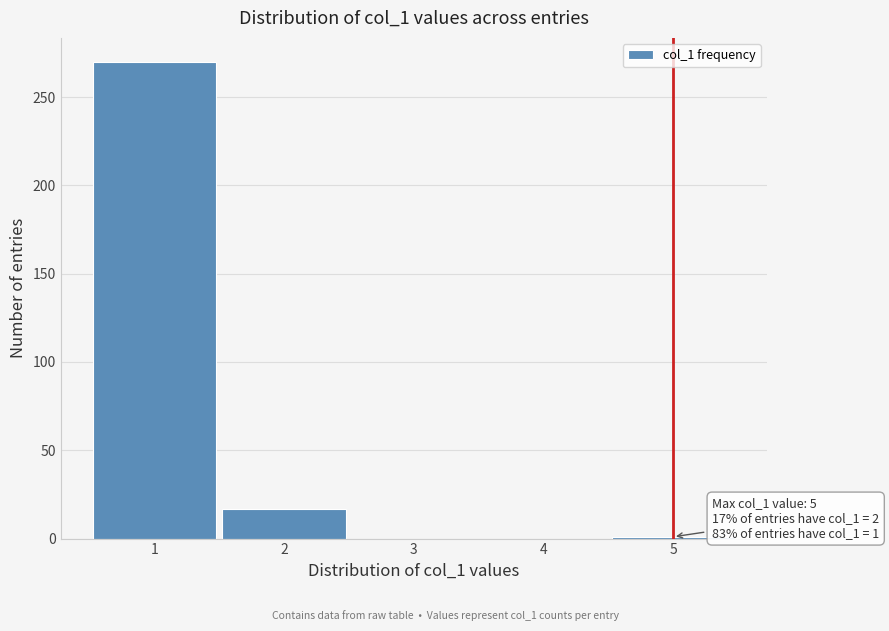

Over which range of the x-axis is the bar tallest?

0.5 to 1.5